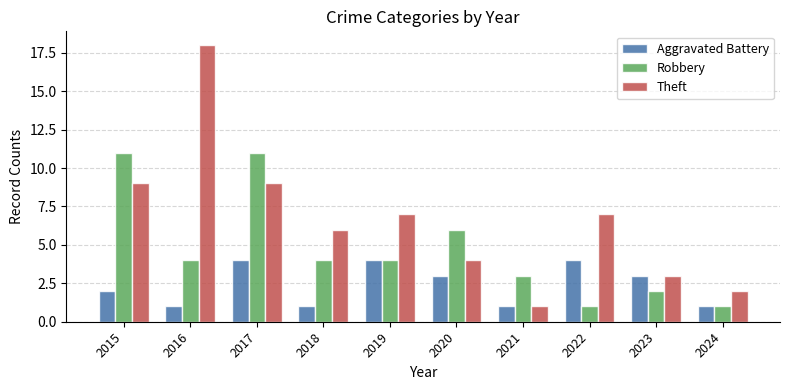

Rank the series by their average value, from lowest to highest.

Aggravated Battery, Robbery, Theft